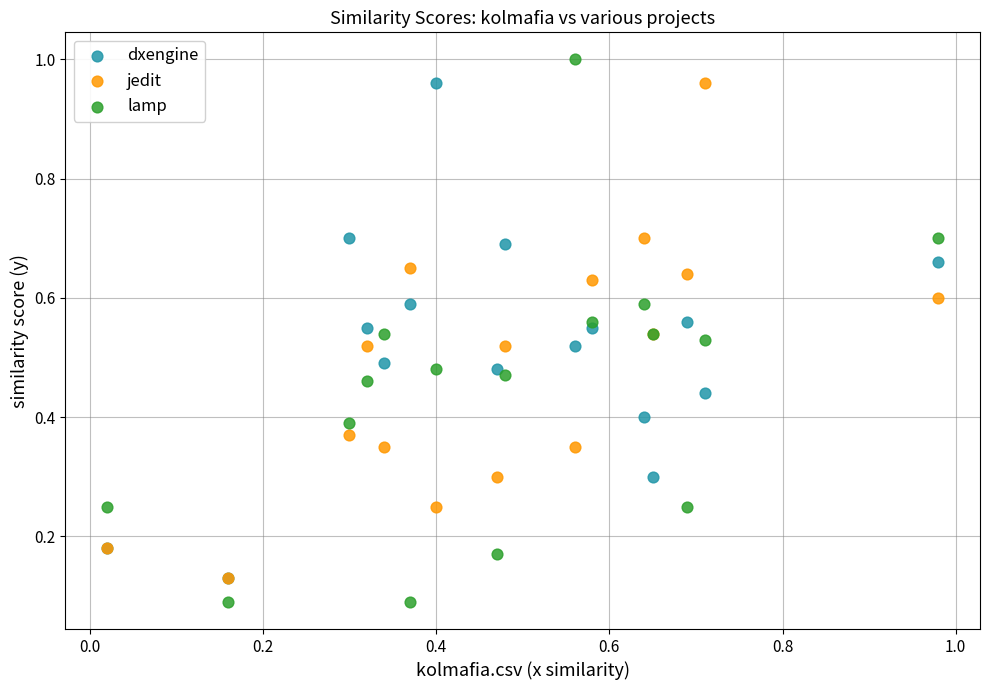

What are all the series names shown in the legend?

dxengine, jedit, lamp